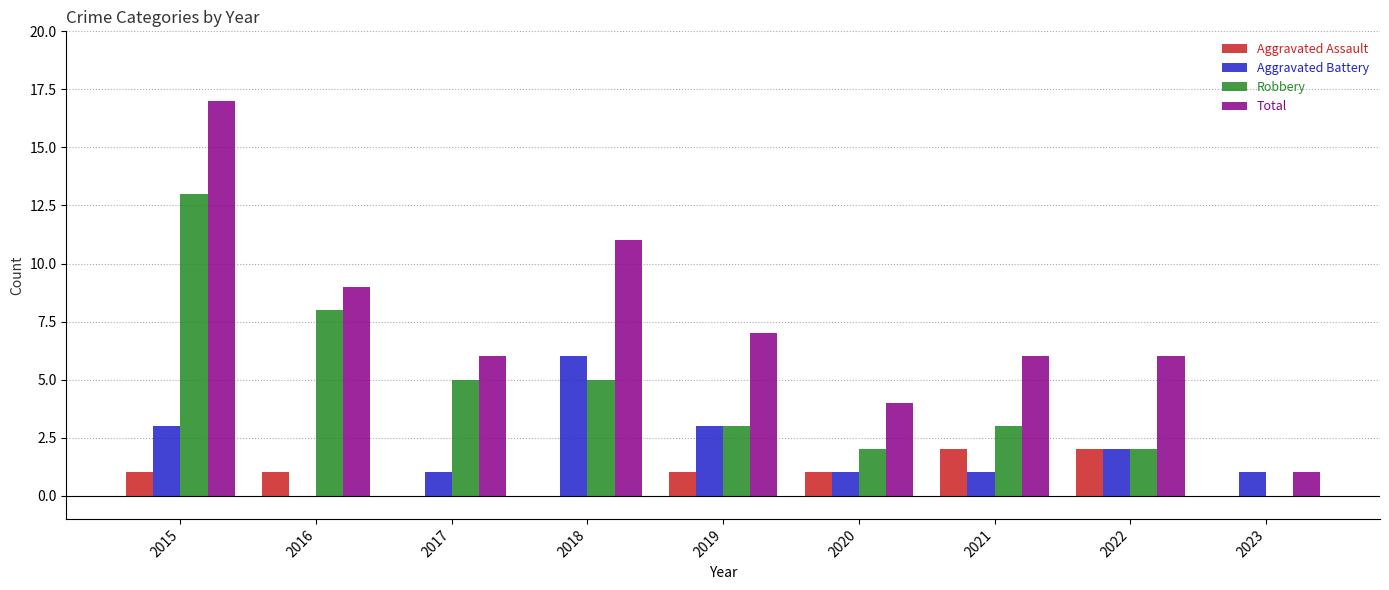

What is the approximate value of Aggravated Battery at 2022?

2